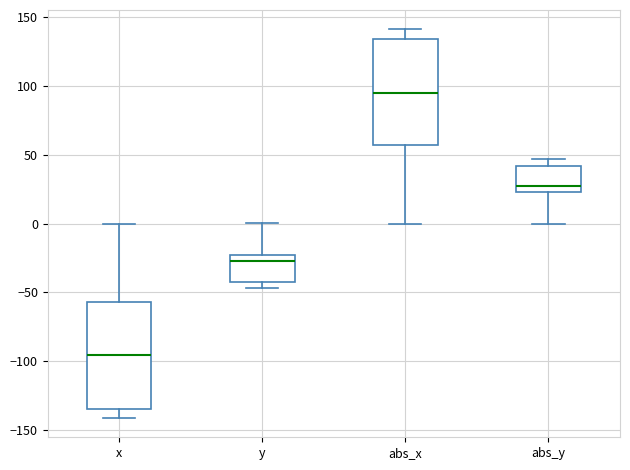

Where is the lower edge of the box for y on the y-axis? The values are not printed on the chart, so give them approximately, as read against the axis.

-40